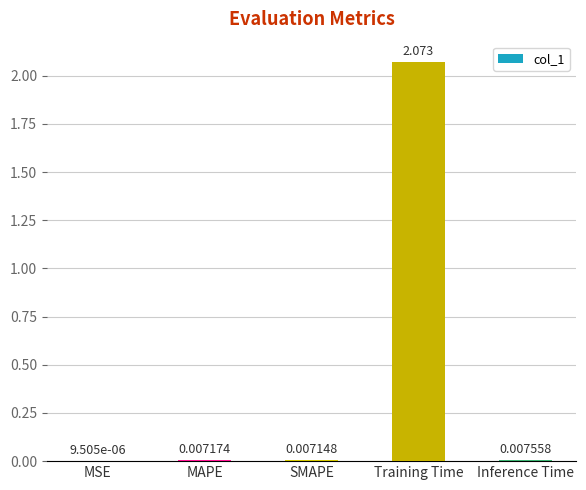

At which label is the value closest to 1?

Inference Time